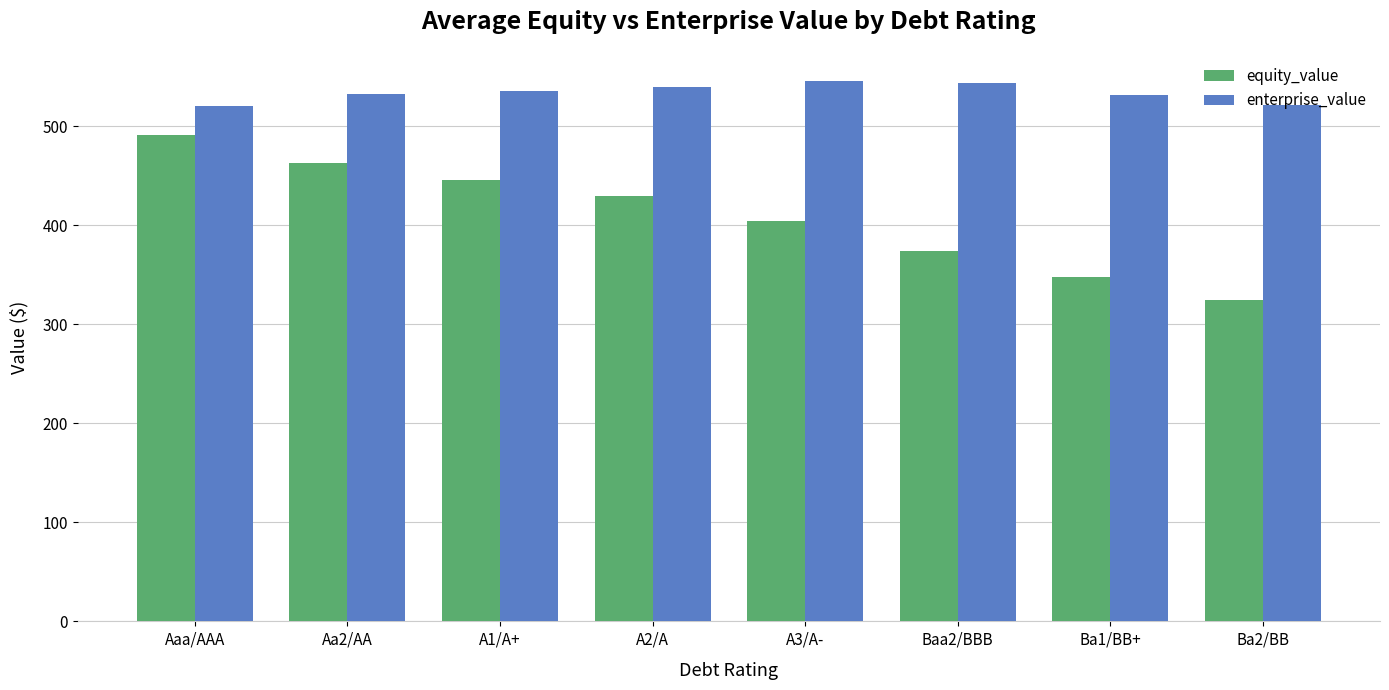

What is the approximate value of equity_value at A1/A+?

445.5